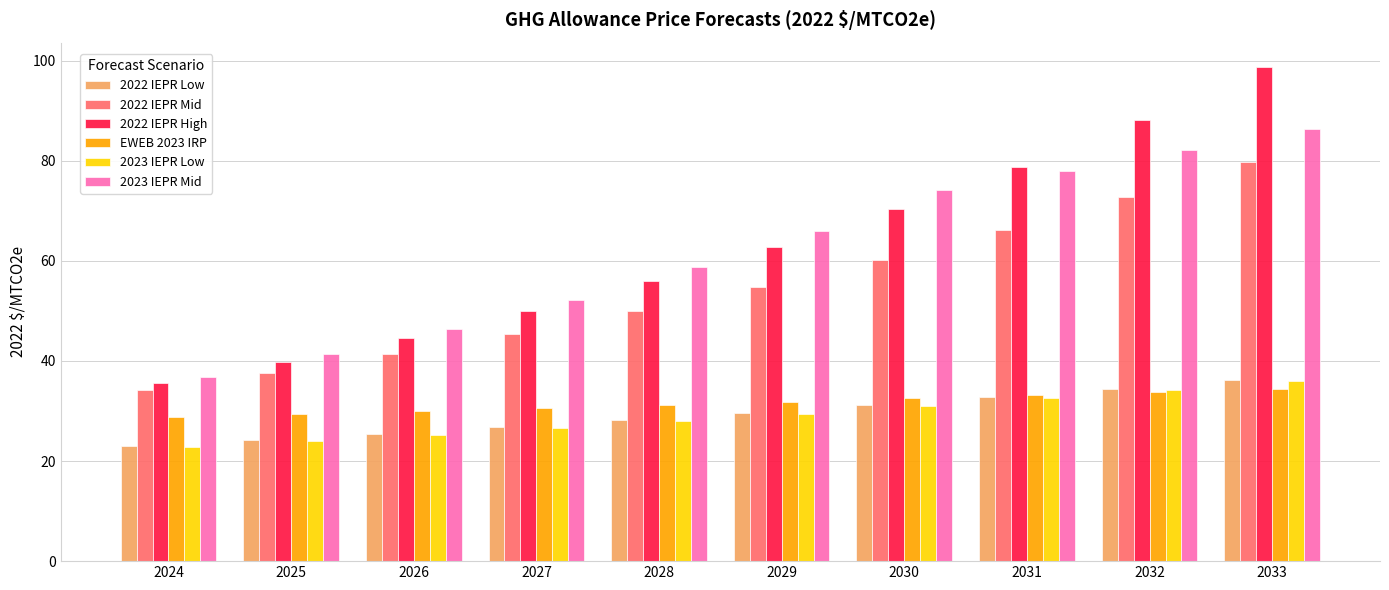

Read the 2023 IEPR Mid value at 2031.

78.0